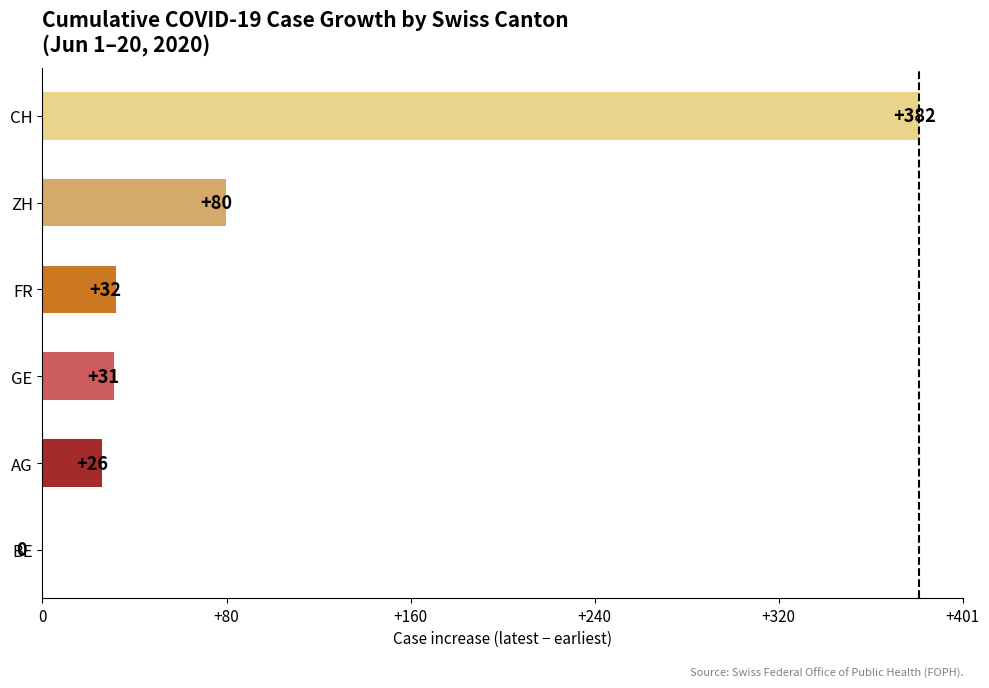

Is it true that GE equals 32 at 2020-06-16?

False